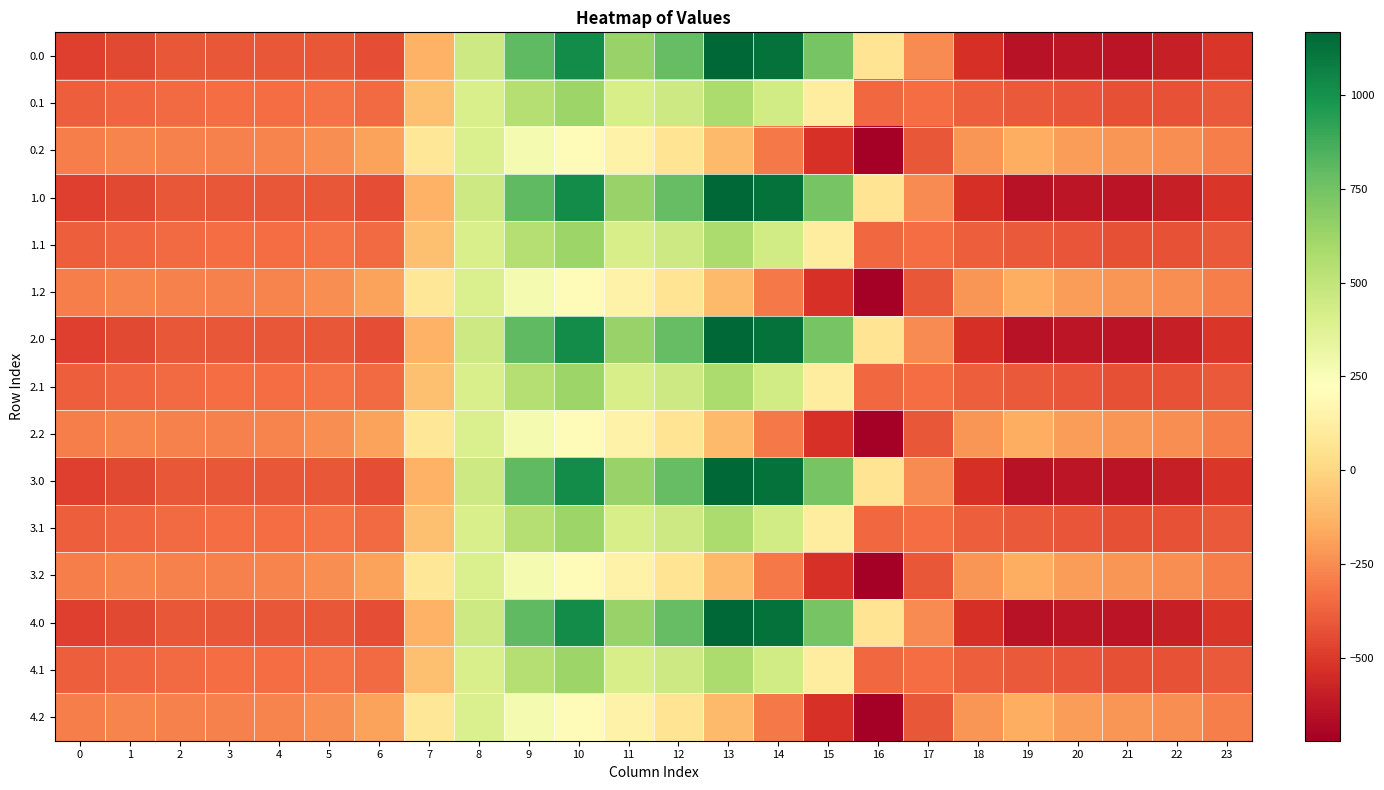

How many categories are shown in the chart?

24